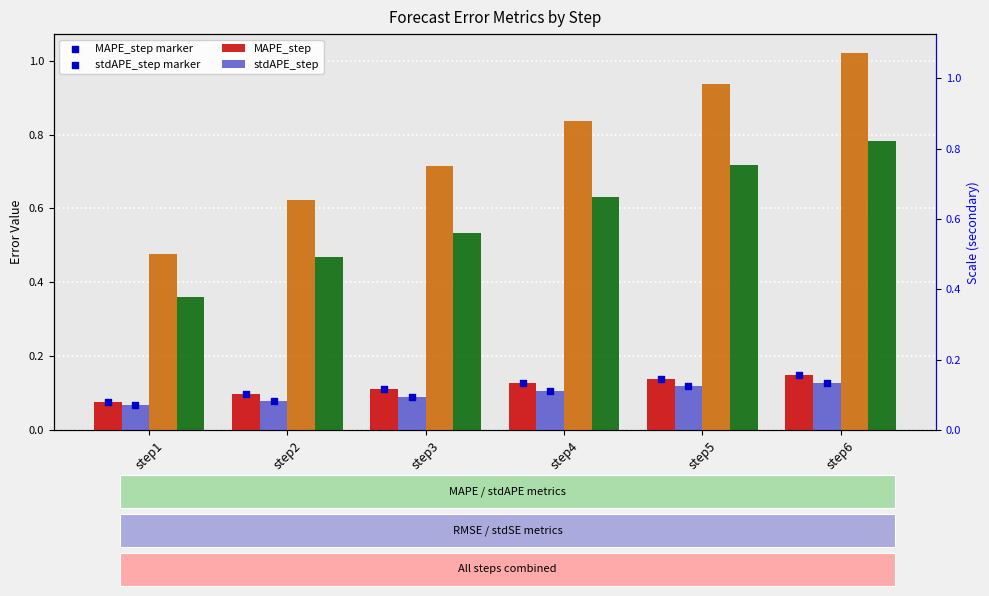

Which series reaches the maximum Y coordinate?

RMSE_step